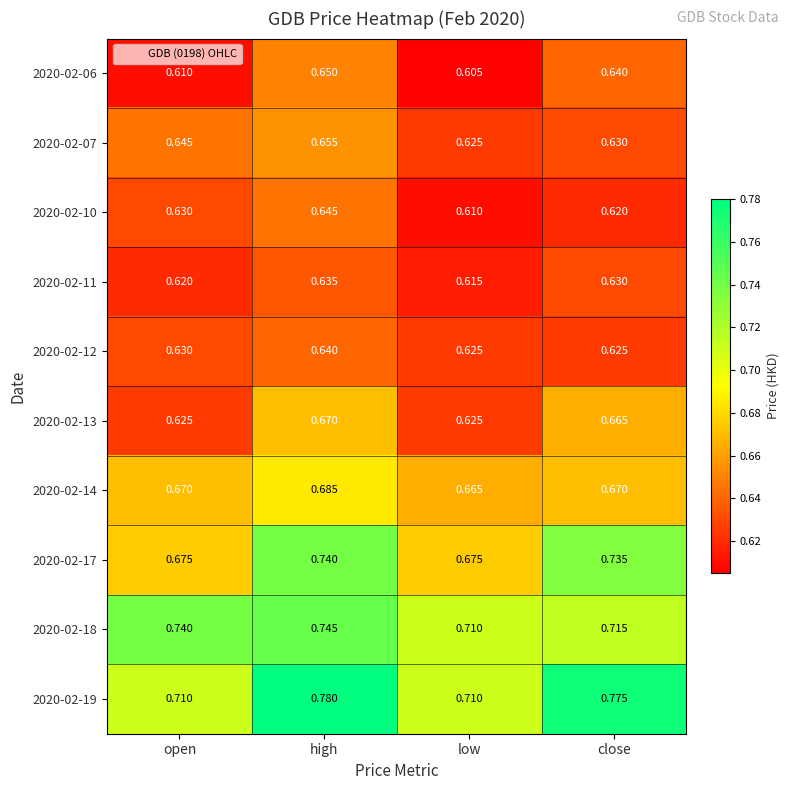

Between high and low, which series saw the biggest shift?

2020-02-19